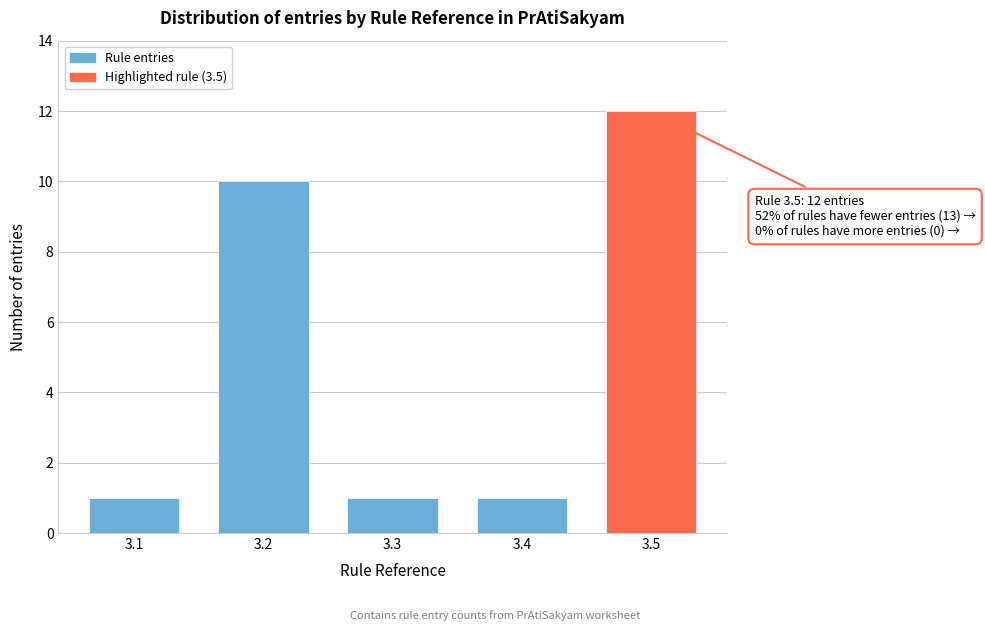

Reading right to left, what are all the values shown in this chart?

3.5=12	3.4=1	3.3=1	3.2=10	3.1=1